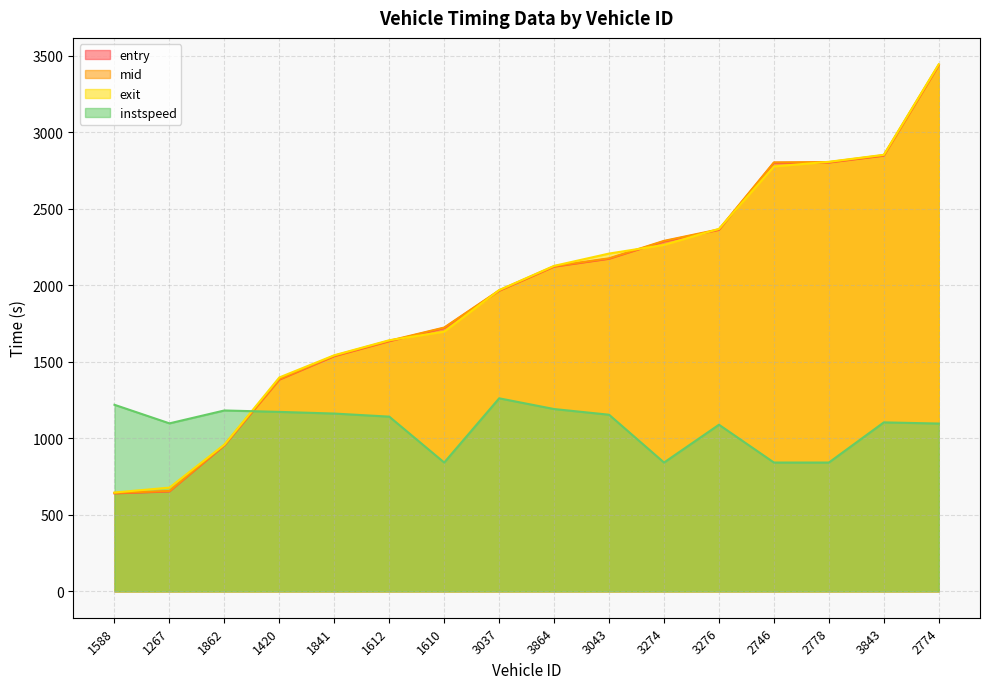

Rank the series by their maximum value, from lowest to highest.

instspeed, entry, mid, exit